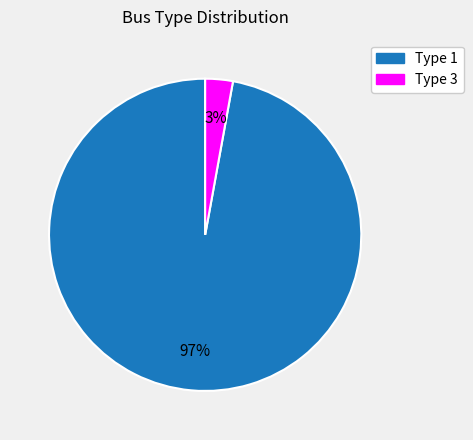

To the nearest percent, what is the difference between the largest and smallest slice percentages?

94%